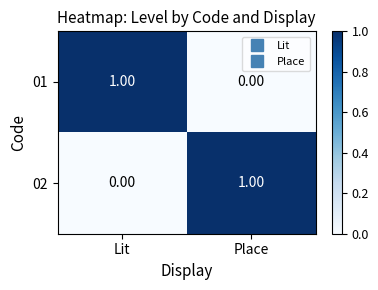

Is the value of 02 at Lit greater than the value of 01 at Lit?

No